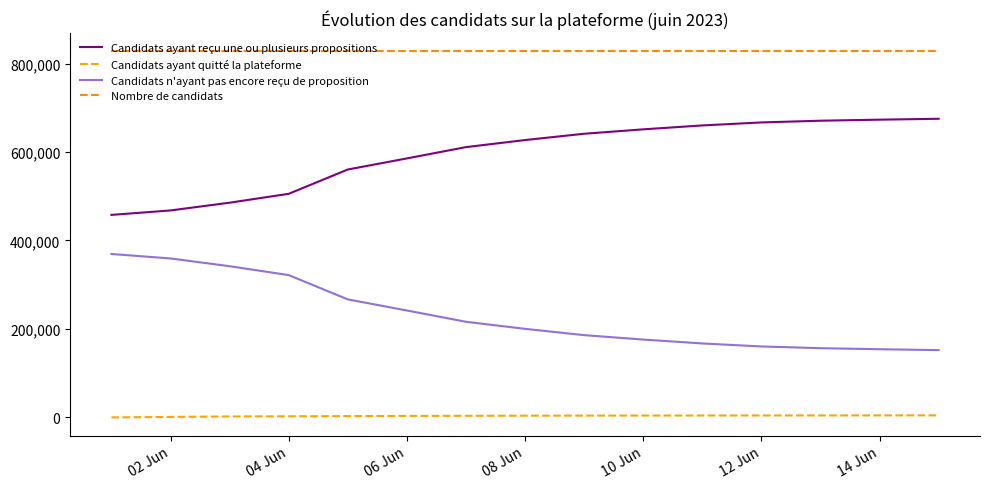

Does the chart display data point markers on the line(s)?

No